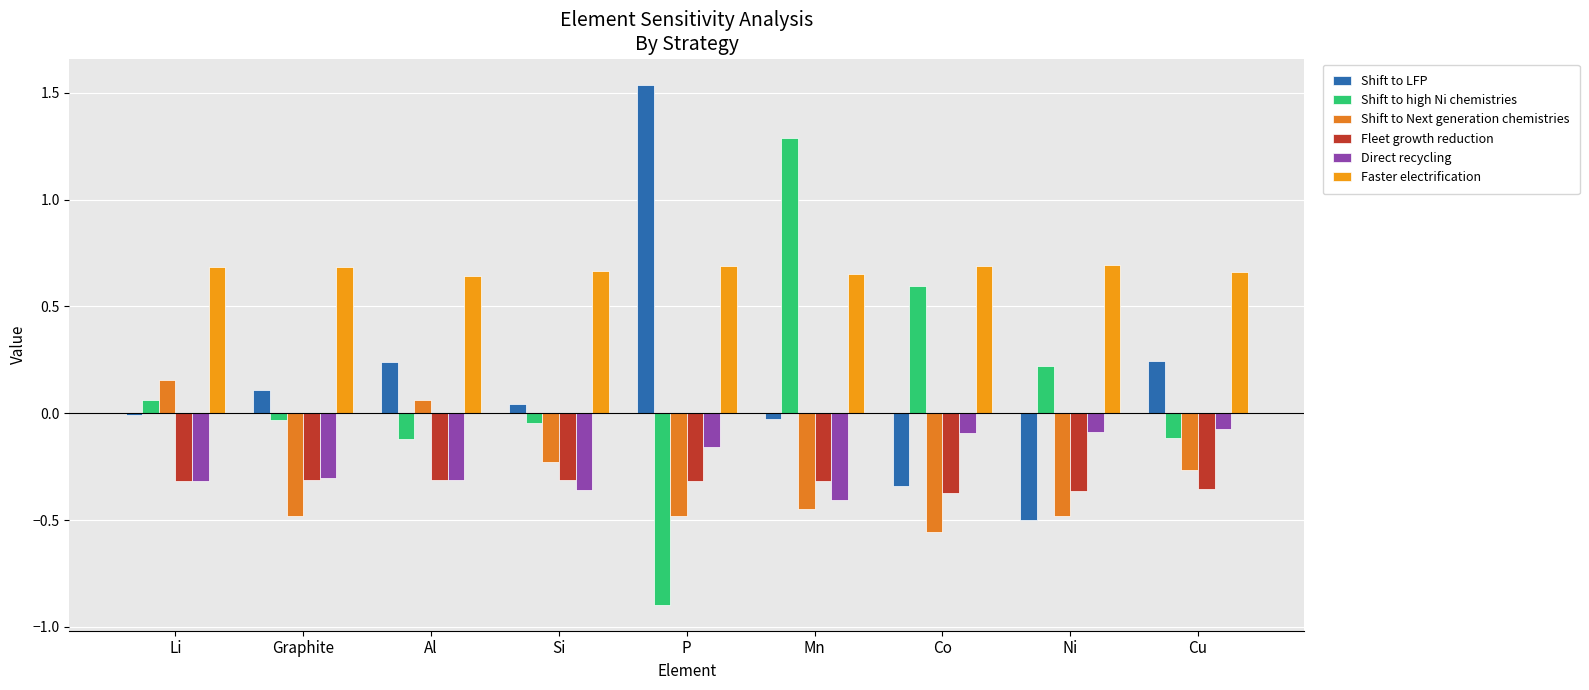

How many groups of bars are there?

9